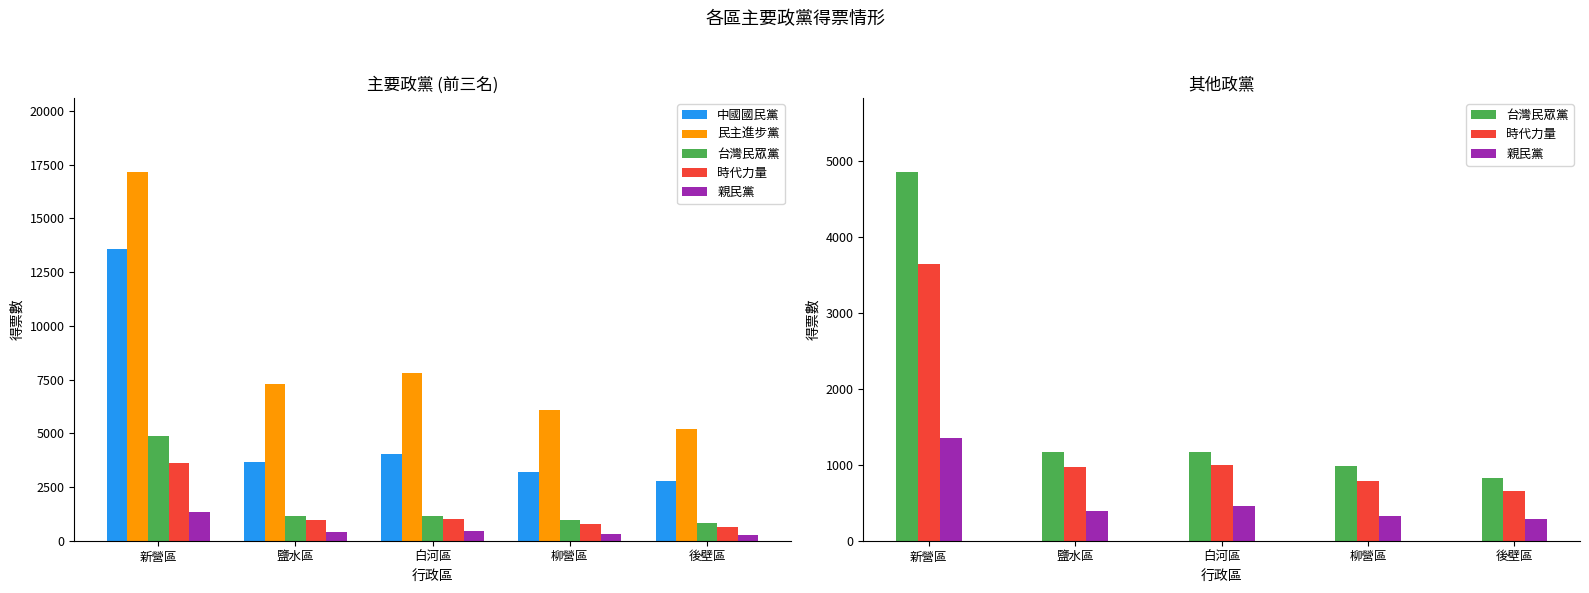

Reading left to right, extract all data points from this chart.

中國國民黨: 13570	3680	4034	3200	2800
民主進步黨: 17183	7297	7806	6100	5200
台灣民眾黨: 4855	1164	1169	980	820
時代力量: 3639	973	992	780	650
親民黨: 1356	389	463	320	280